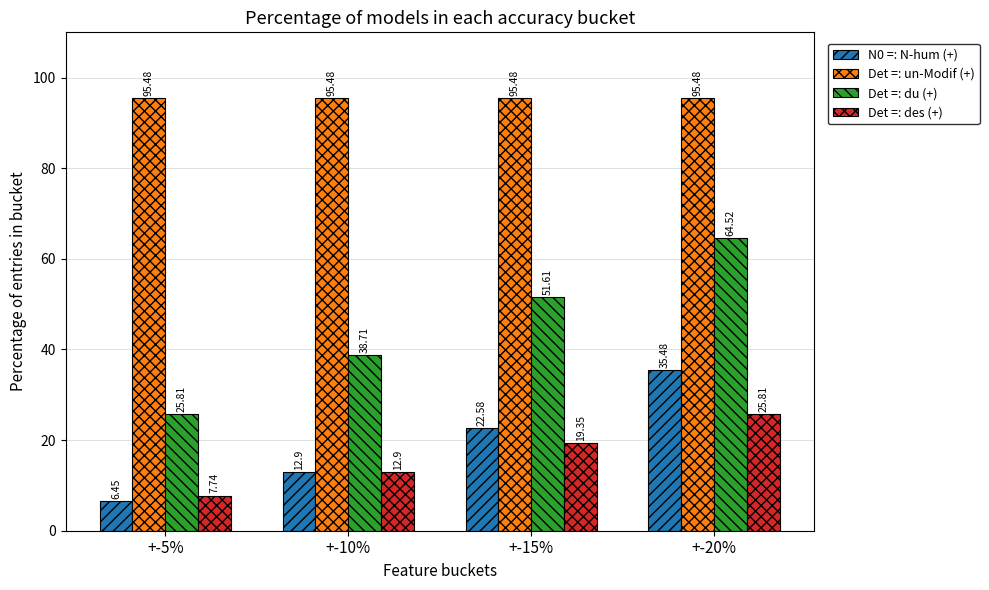

What is the difference between the maximum and minimum values in the Det =: des (+) series?

18.1